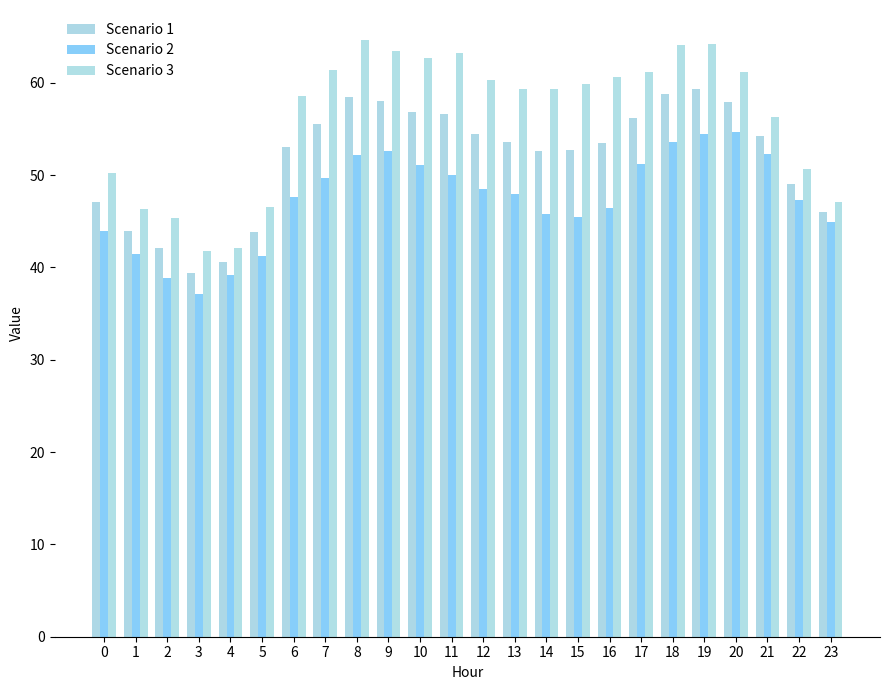

How many bars are there in total?

72